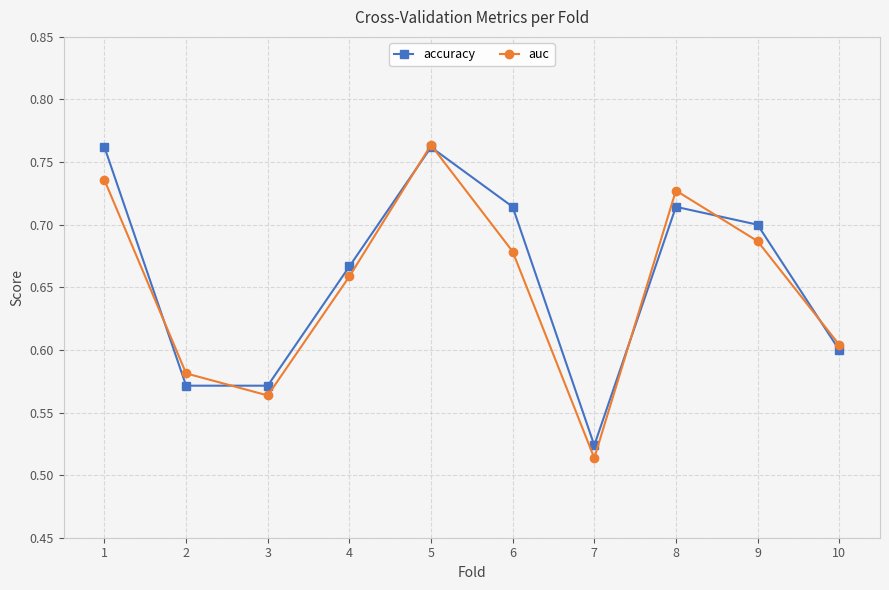

Rank the series by their average value, from highest to lowest.

accuracy, auc